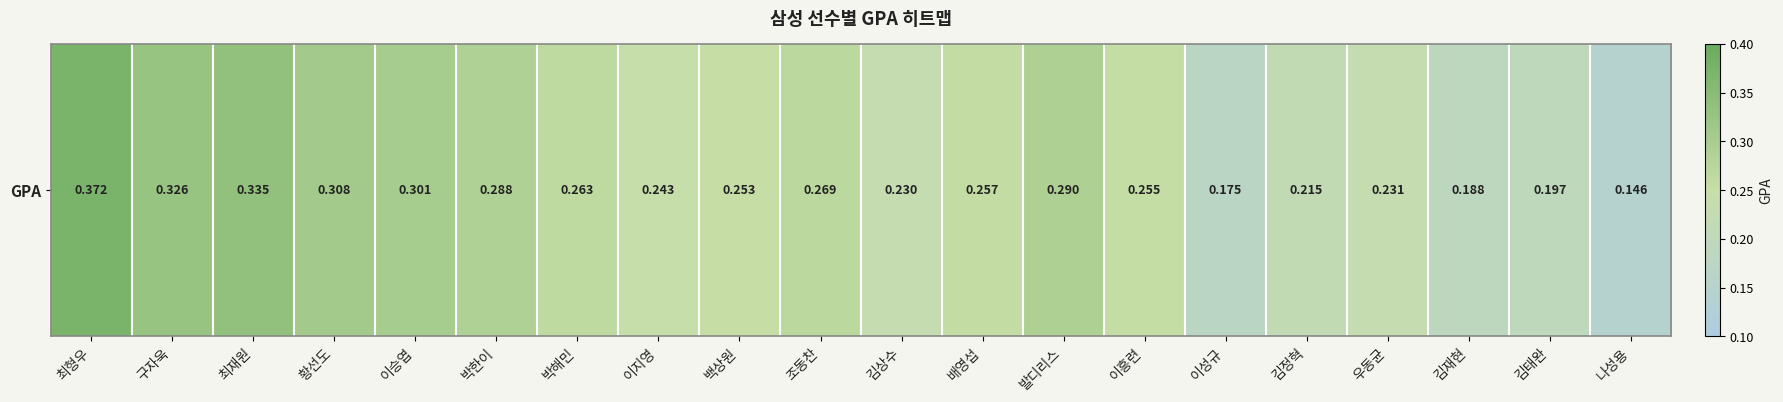

What is the minimum value shown in the chart?

0.1